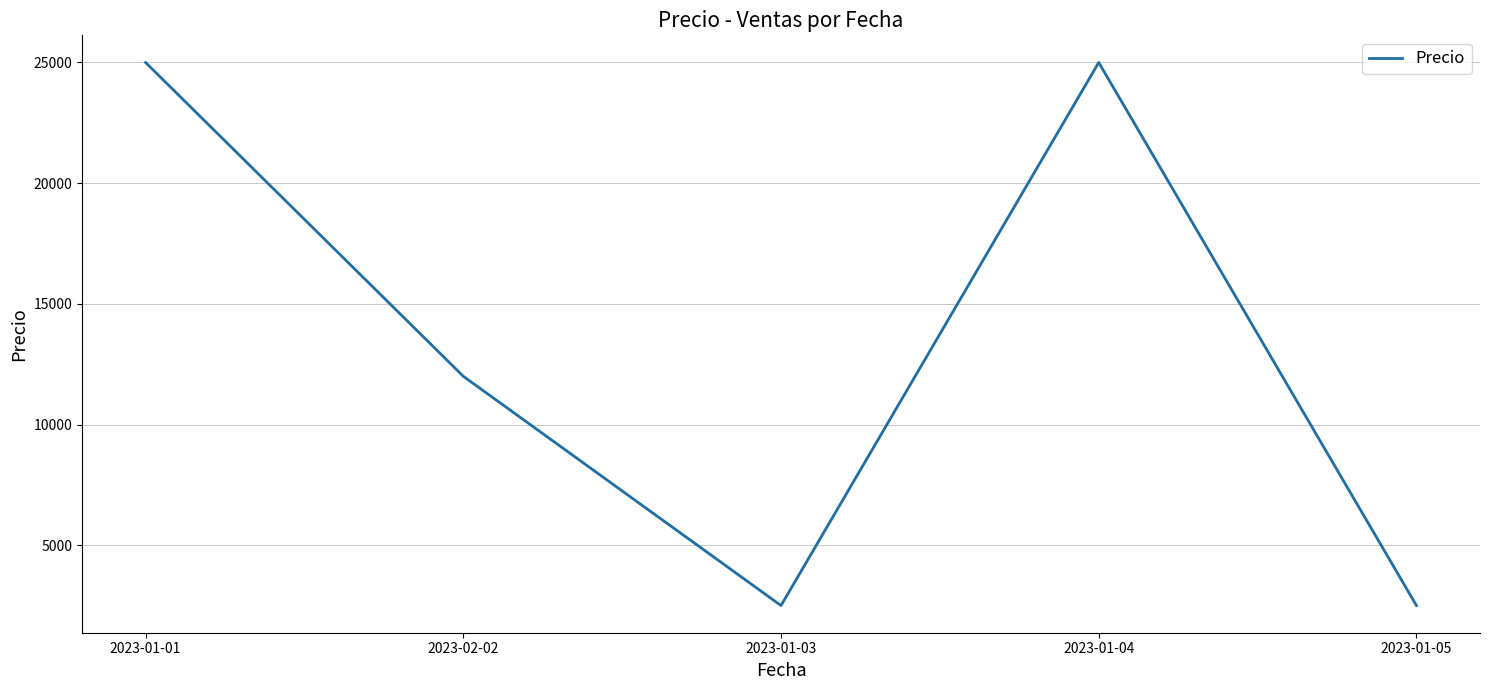

Does the chart have visible grid lines?

Yes